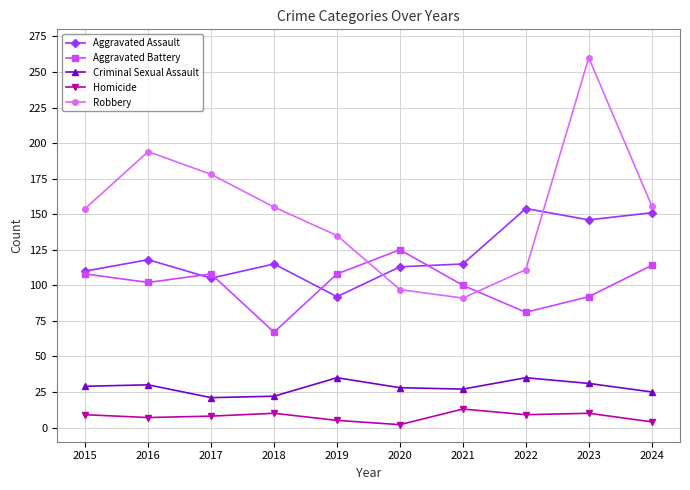

What is the sum of the Homicide values at 2022 and 2019?

14